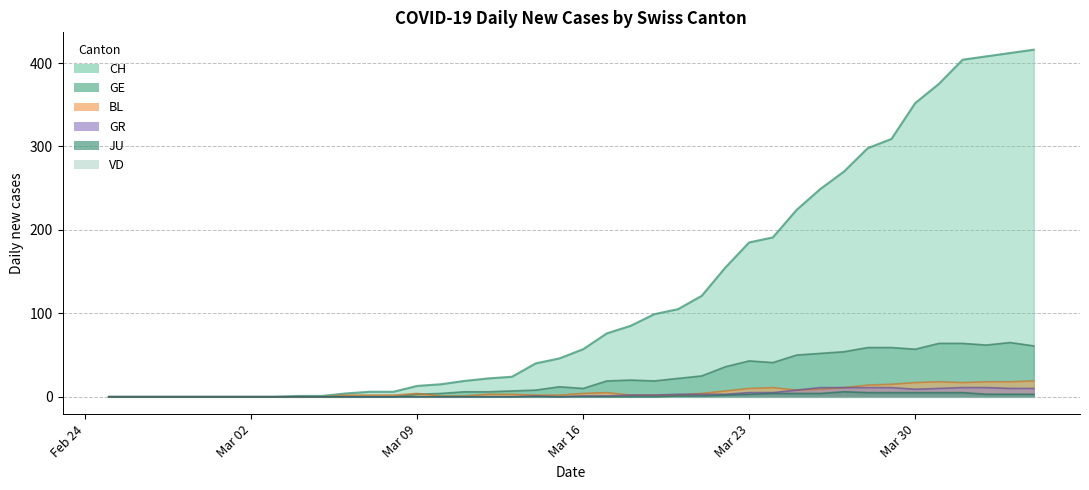

Does the chart display data point markers on the line(s)?

No